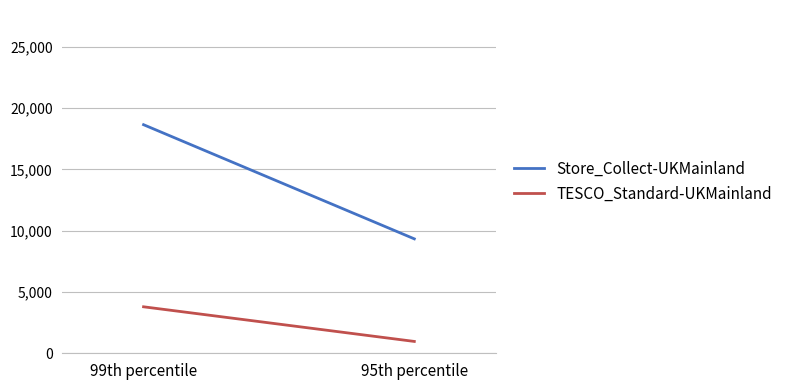

What is the label of the 2nd point from the left?

95th percentile